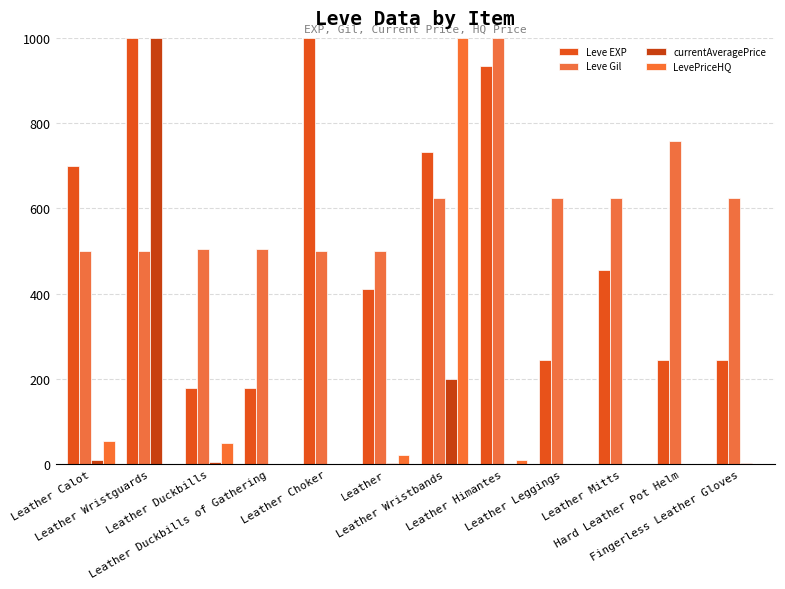

Reading left to right, list all the values displayed in this chart.

Leve EXP: Leather Calot=700.0	Leather Wristguards=1000.0	Leather Duckbills=177.8	Leather Duckbills of Gathering=177.8	Leather Choker=1000.0	Leather=411.1	Leather Wristbands=733.3	Leather Himantes=933.3	Leather Leggings=244.4	Leather Mitts=455.6	Hard Leather Pot Helm=244.4	Fingerless Leather Gloves=244.4
Leve Gil: Leather Calot=500.0	Leather Wristguards=500.0	Leather Duckbills=504.5	Leather Duckbills of Gathering=504.5	Leather Choker=500.0	Leather=500.0	Leather Wristbands=625.0	Leather Himantes=1000.0	Leather Leggings=625.0	Leather Mitts=625.0	Hard Leather Pot Helm=758.9	Fingerless Leather Gloves=625.0
currentAveragePrice: Leather Calot=11.0	Leather Wristguards=1000.0	Leather Duckbills=4.6	Leather Duckbills of Gathering=0.0	Leather Choker=0.0	Leather=3.7	Leather Wristbands=200.0	Leather Himantes=1.4	Leather Leggings=1.0	Leather Mitts=0.0	Hard Leather Pot Helm=0.0	Fingerless Leather Gloves=2.0
LevePriceHQ: Leather Calot=55.0	Leather Wristguards=0.0	Leather Duckbills=50.0	Leather Duckbills of Gathering=0.0	Leather Choker=0.0	Leather=22.6	Leather Wristbands=1000.0	Leather Himantes=10.3	Leather Leggings=0.0	Leather Mitts=0.0	Hard Leather Pot Helm=0.0	Fingerless Leather Gloves=0.0